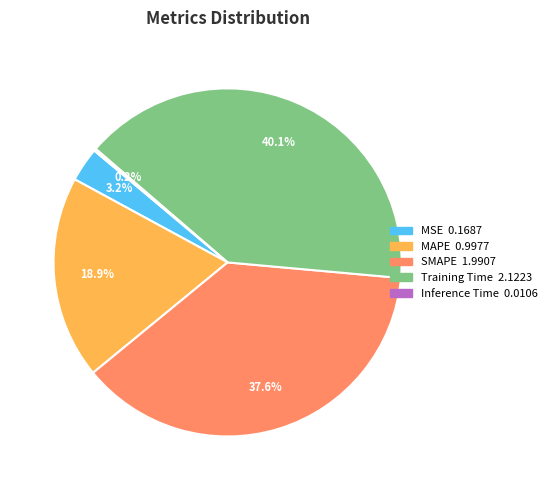

How much of the chart is everything except MAPE?

81.1%